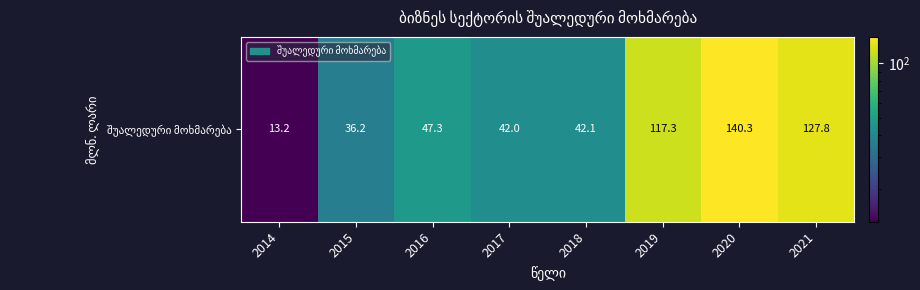

Reading right to left, extract all data points from this chart.

127.8	140.3	117.3	42.1	42.0	47.3	36.2	13.2